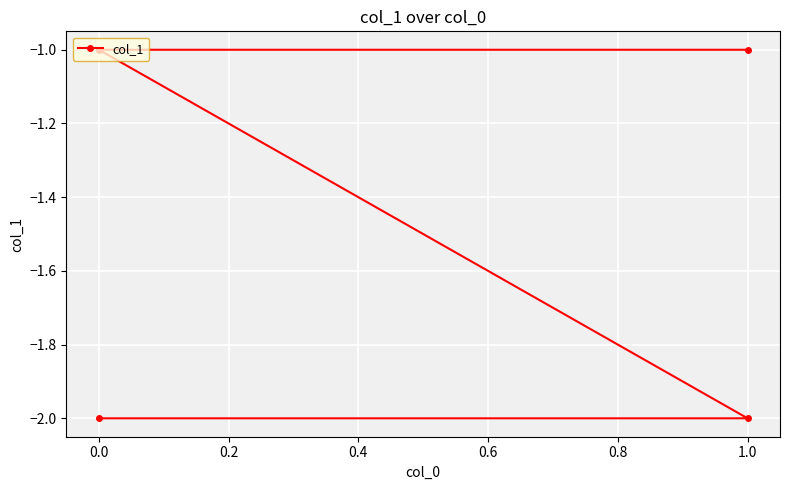

What is the smallest value displayed?

-2